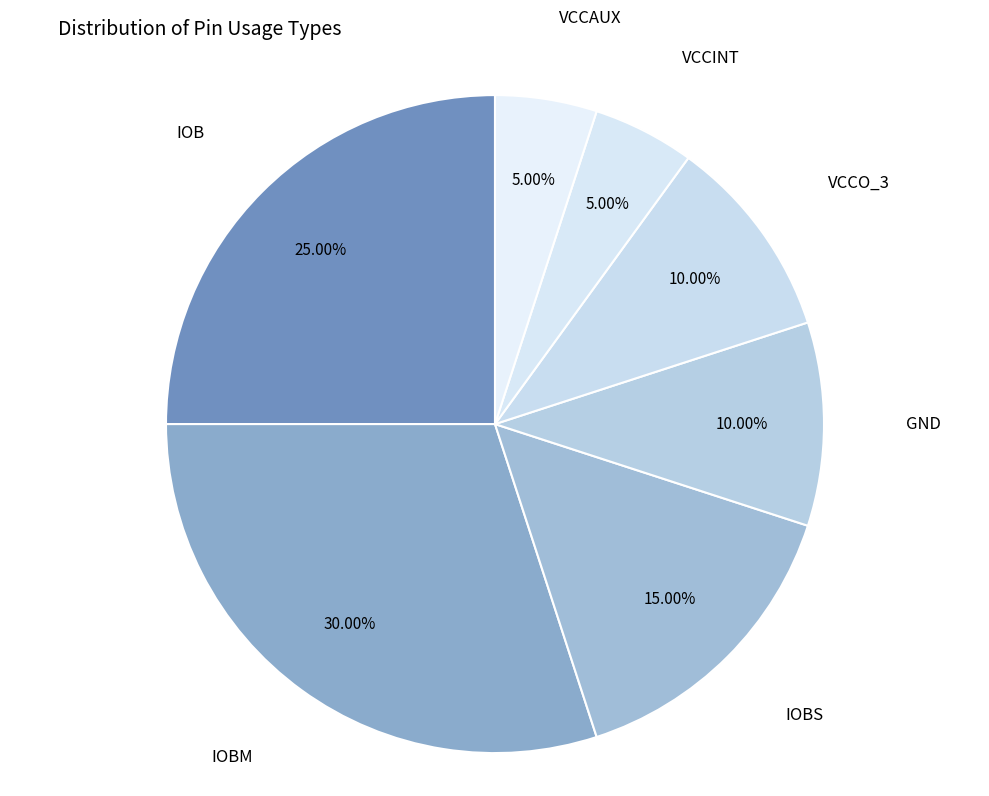

How many slices are in this pie chart?

7